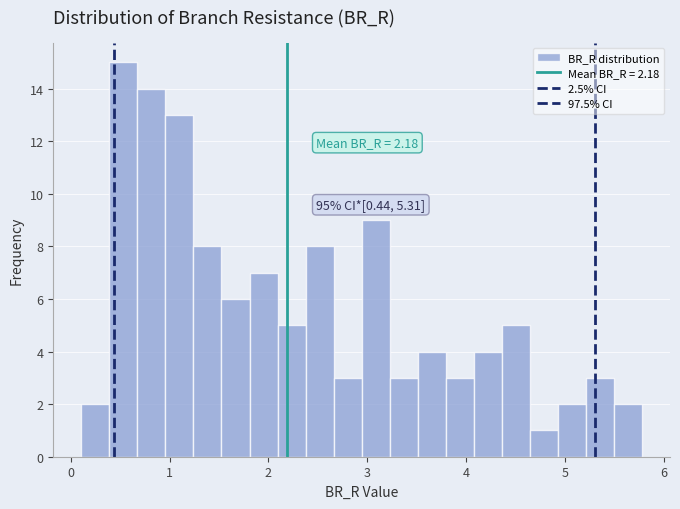

Around what value on the x-axis is the tallest bar? Give the approximate position of its centre, as read against the axis.

0.5